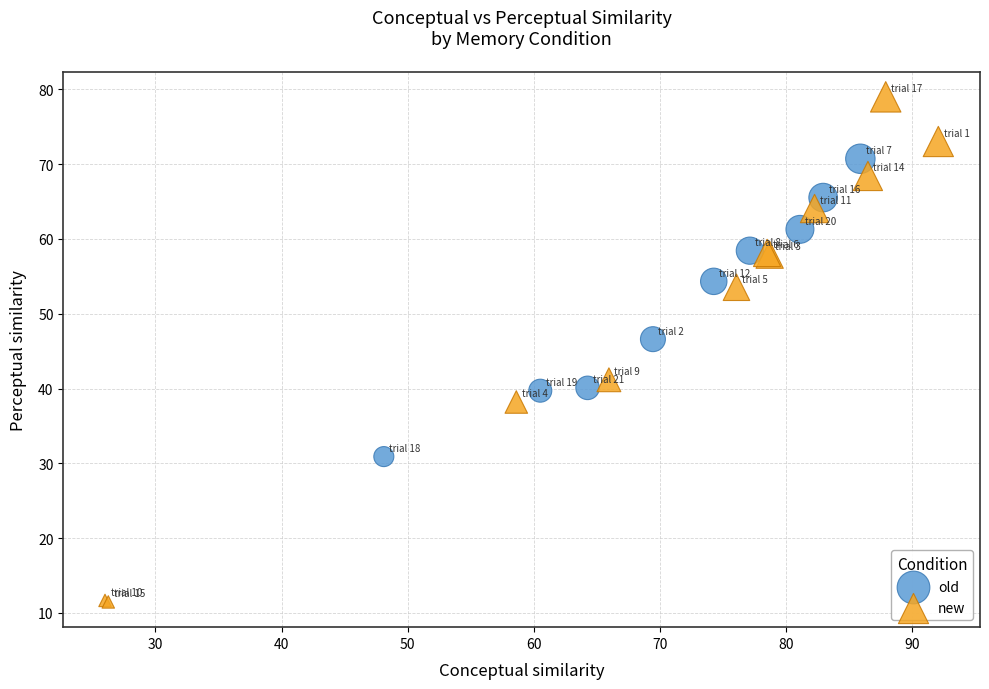

Which series reaches the minimum Y coordinate?

new